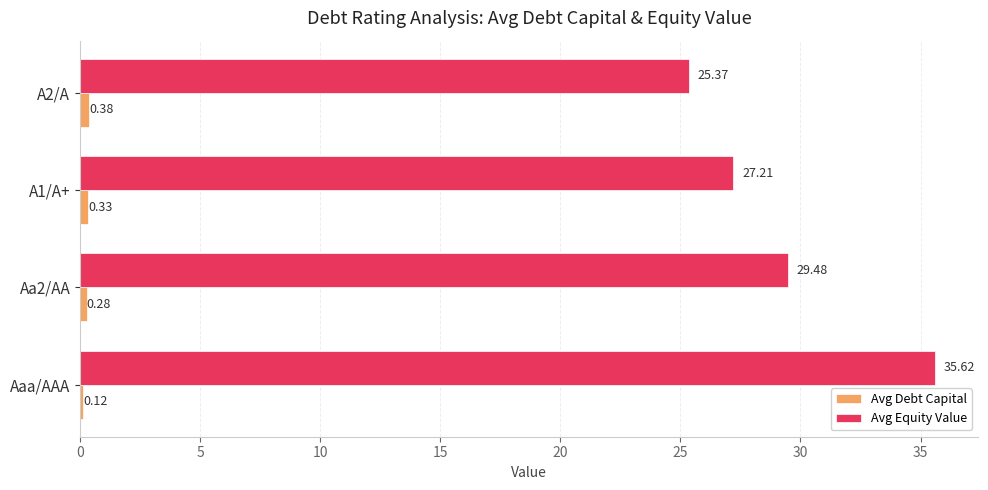

At which category does the chart reach its minimum across all series?

Aaa/AAA